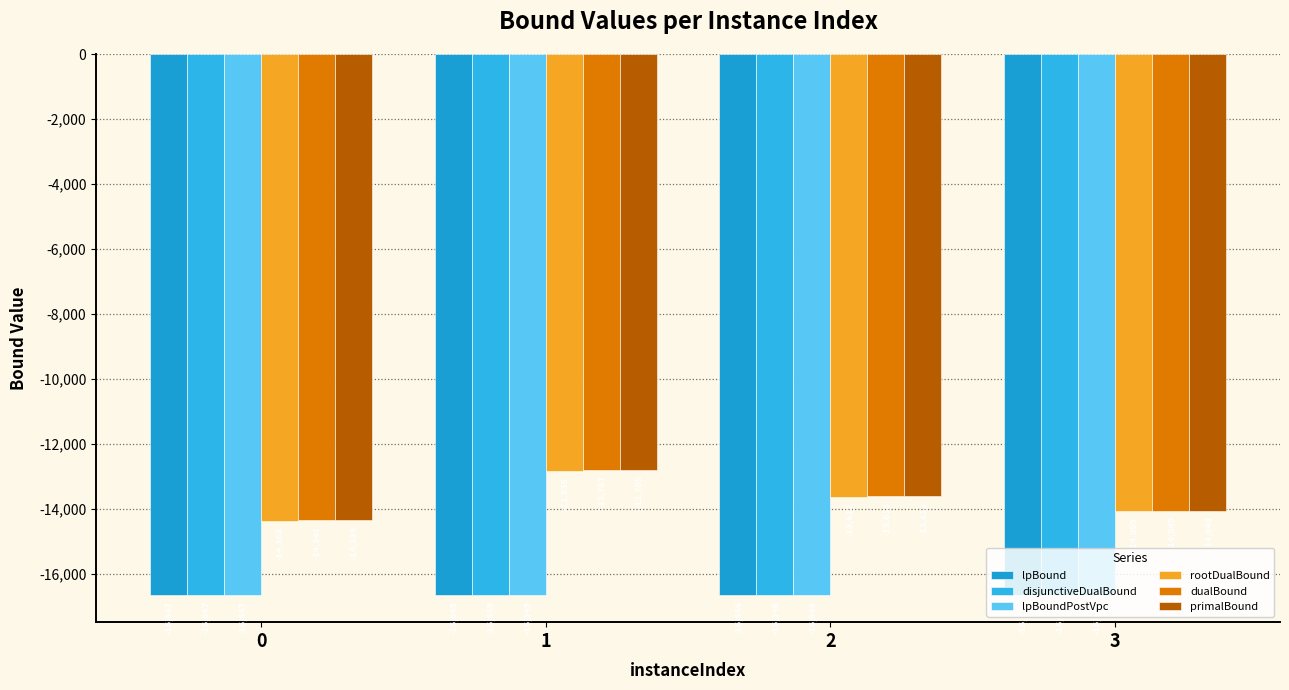

The value of lpBound at 1 is -16649.0. True or false?

True